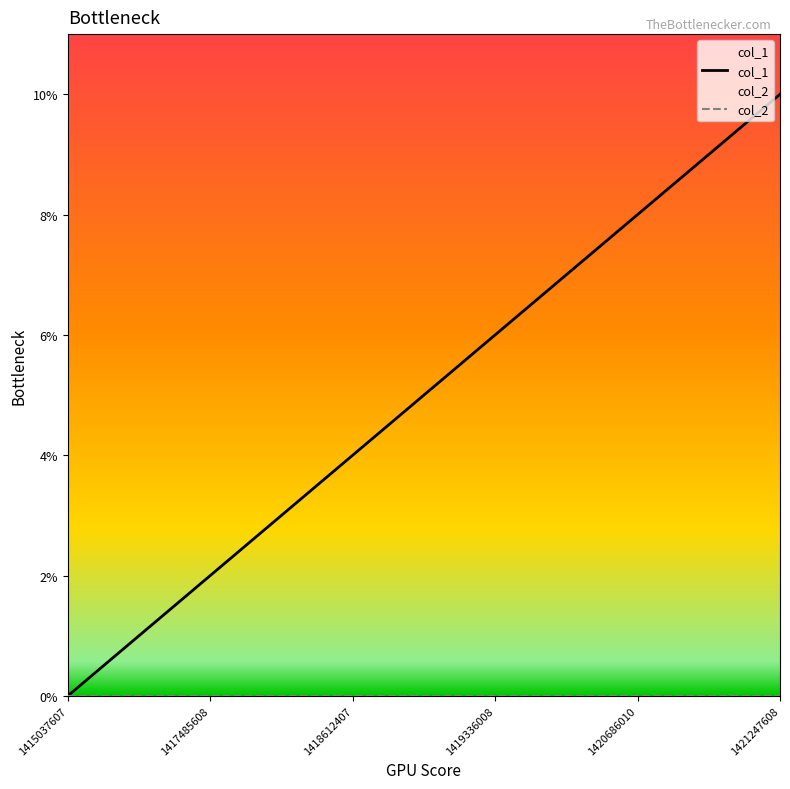

True or false: there are more than 1 points higher than both neighbors.

False